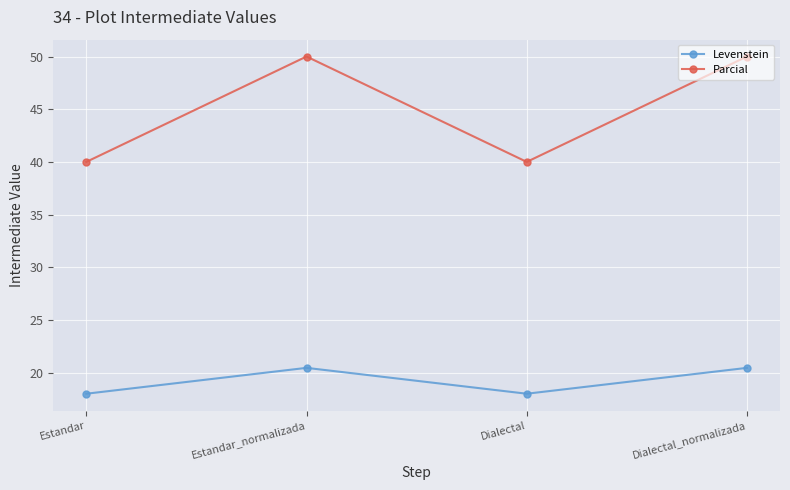

How many series are shown in this chart?

2